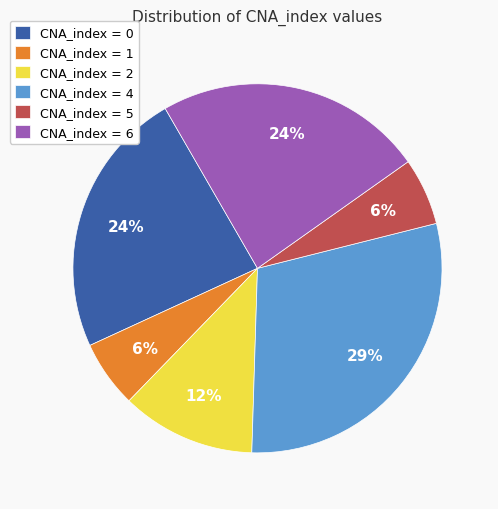

Do CNA_index = 0 and CNA_index = 2 together represent more than half of the pie?

No